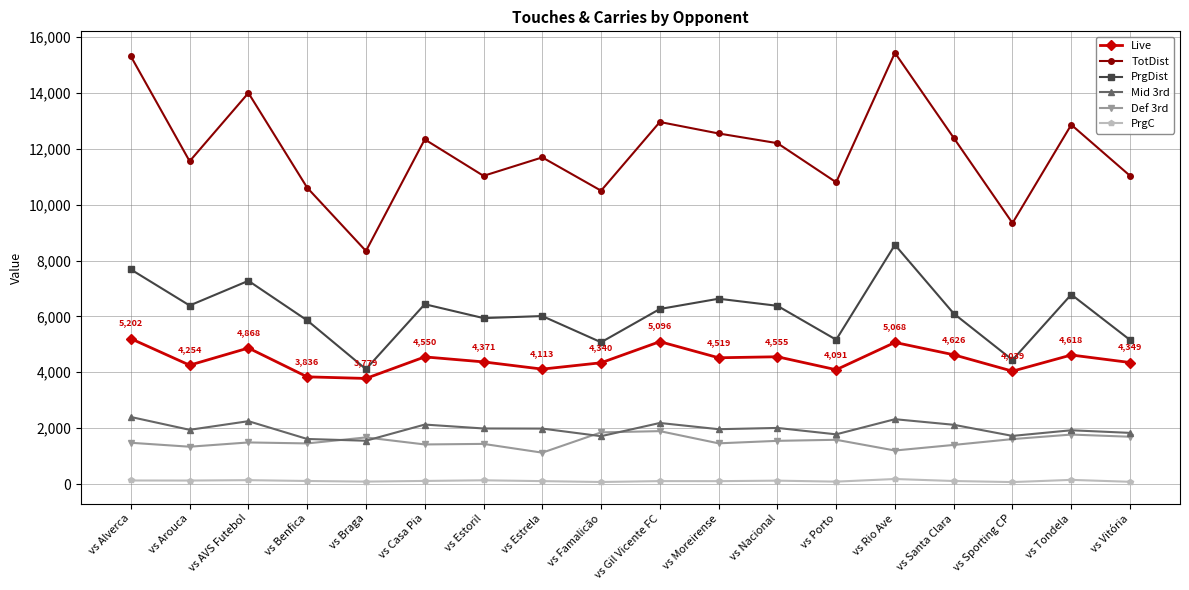

What is the difference between the highest and lowest values at vs Nacional?

12081